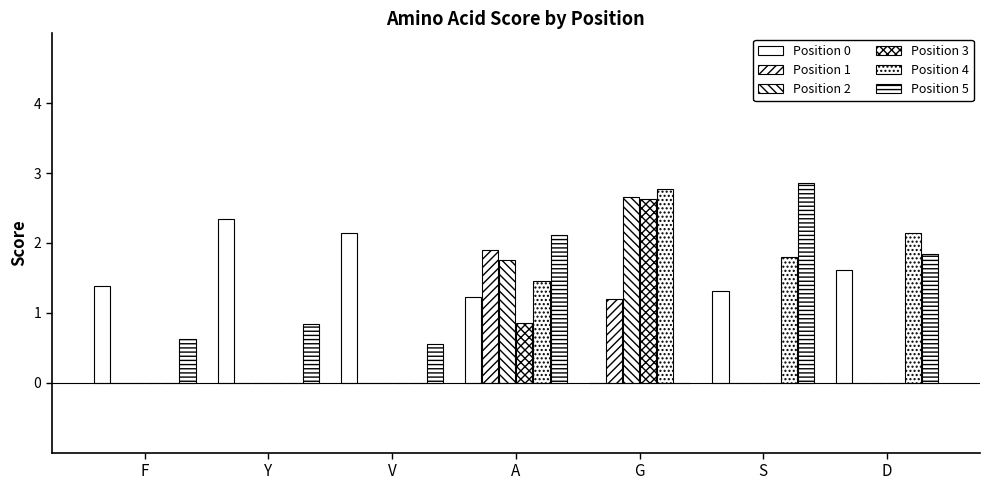

Count the number of categories in the chart.

7